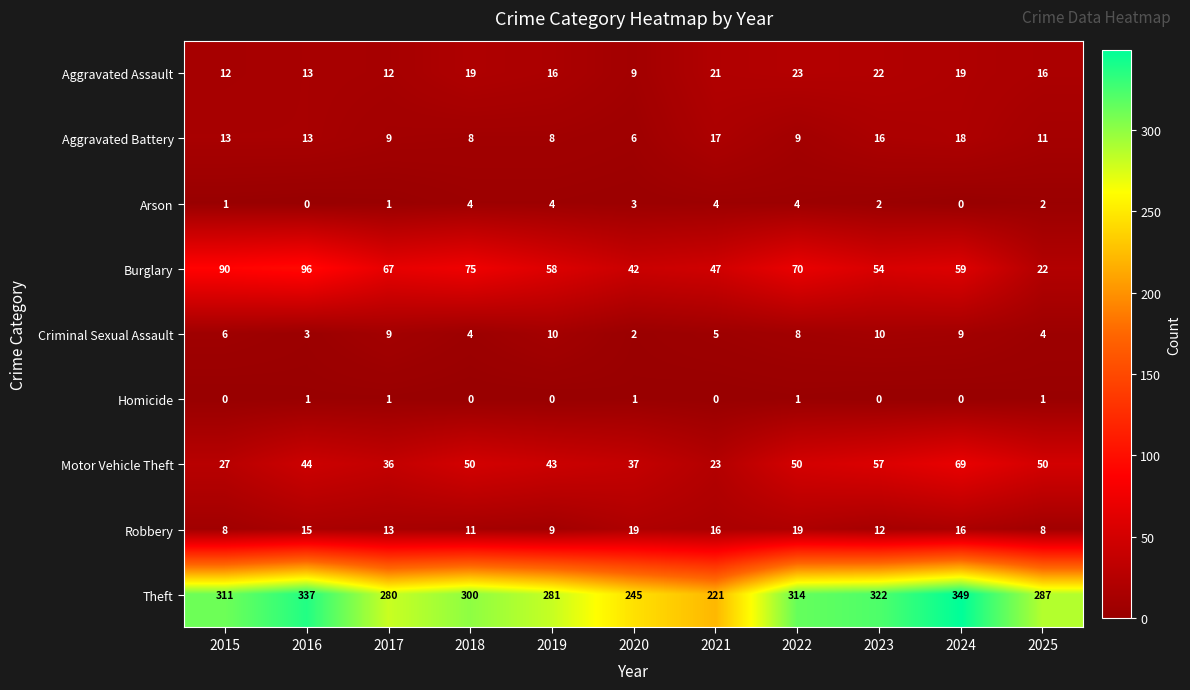

Count the number of categories in the chart.

11